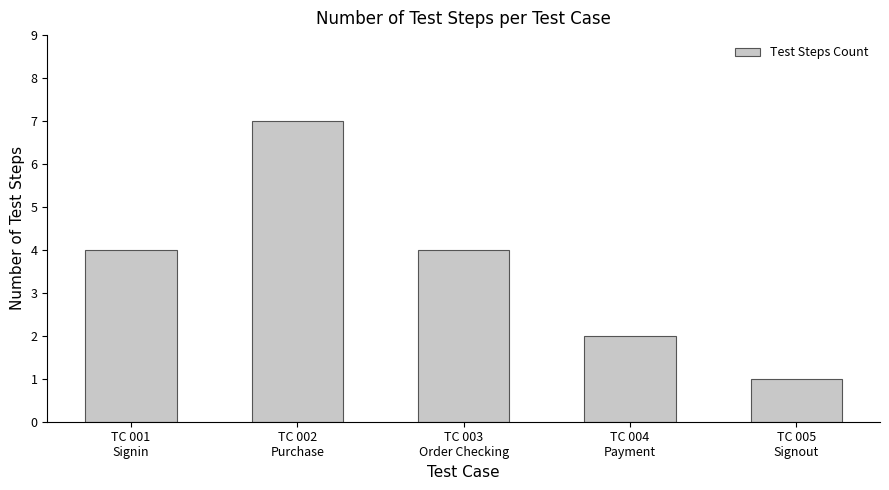

Are the bars grouped side by side (vs. stacked)?

No